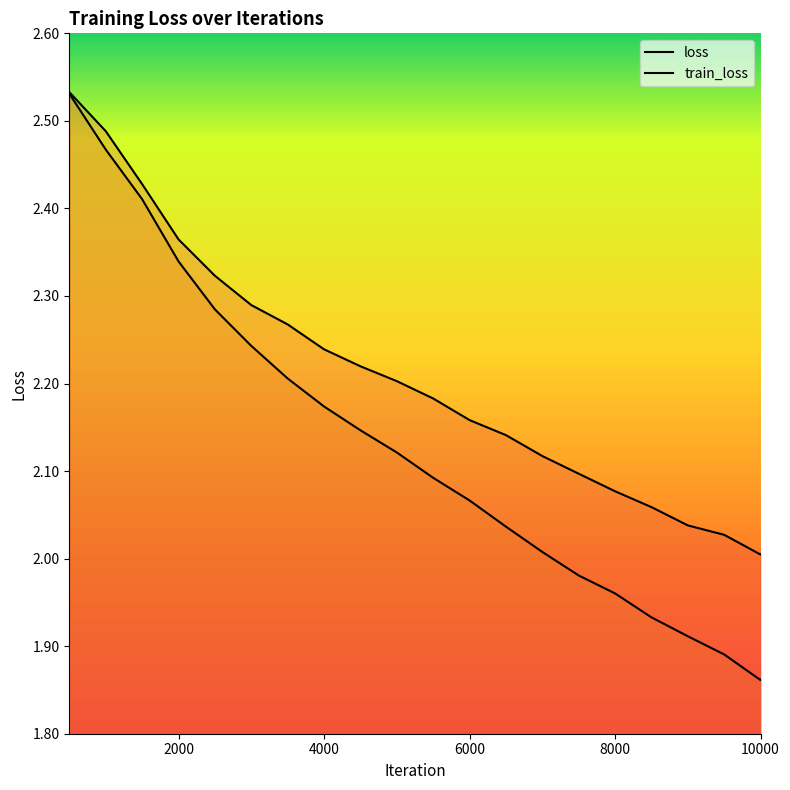

Reading left to right, transcribe all the data shown in this chart.

loss: 500=2.5	1000=2.5	1500=2.4	2000=2.4	2500=2.3	3000=2.3	3500=2.3	4000=2.2	4500=2.2	5000=2.2	5500=2.2	6000=2.2	6500=2.1	7000=2.1	7500=2.1	8000=2.1	8500=2.1	9000=2.0	9500=2.0	9999=2.0	10000=2.0
train_loss: 500=2.5	1000=2.5	1500=2.4	2000=2.3	2500=2.3	3000=2.2	3500=2.2	4000=2.2	4500=2.1	5000=2.1	5500=2.1	6000=2.1	6500=2.0	7000=2.0	7500=2.0	8000=2.0	8500=1.9	9000=1.9	9500=1.9	9999=1.9	10000=1.9